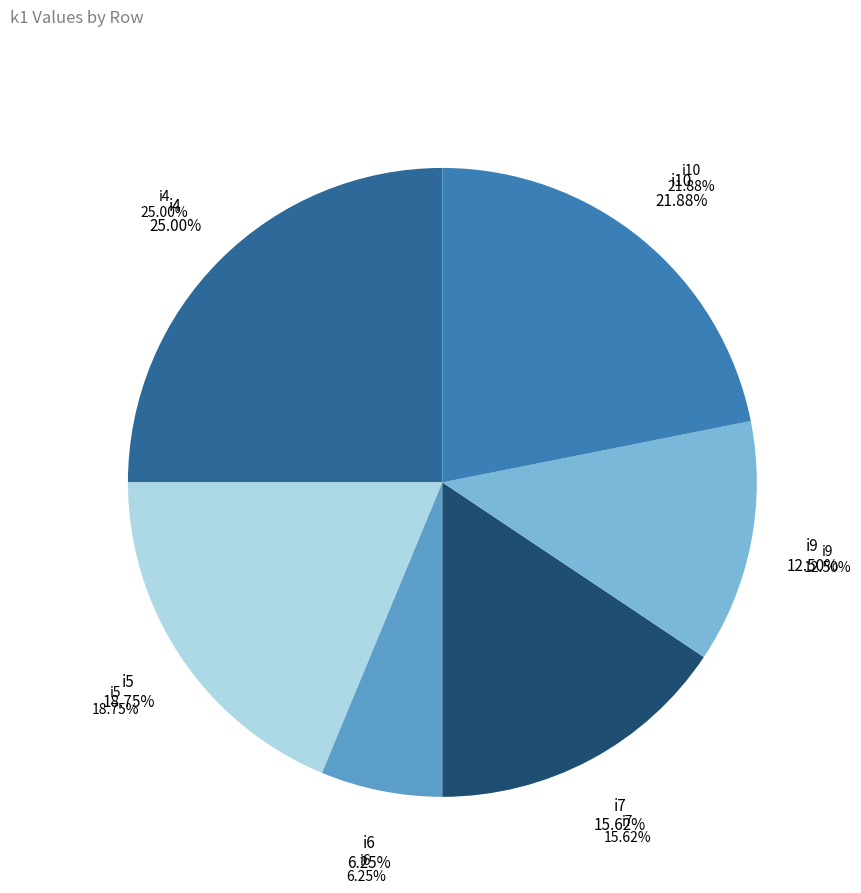

Between i10 and i9, which is larger?

i10